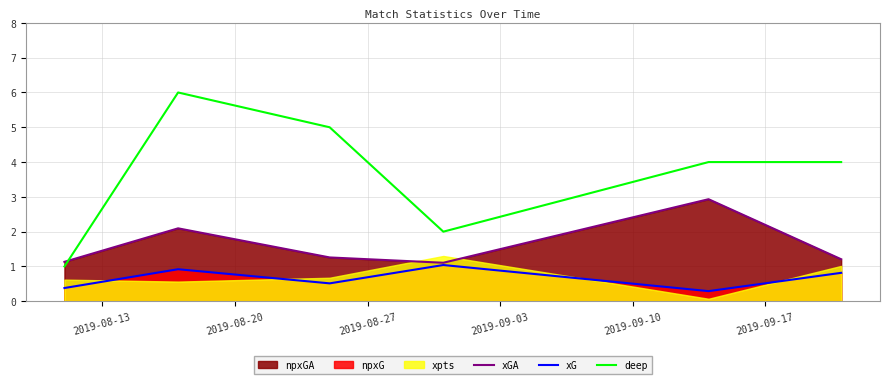

Is this an area chart (filled region under the line)?

No